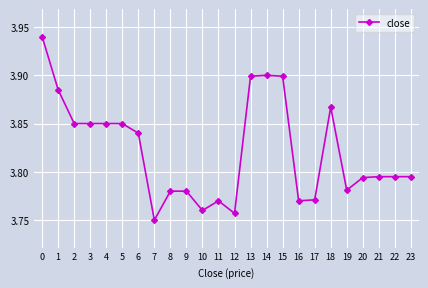

What is the ratio of the value at 10 to the value at 14?

1.0